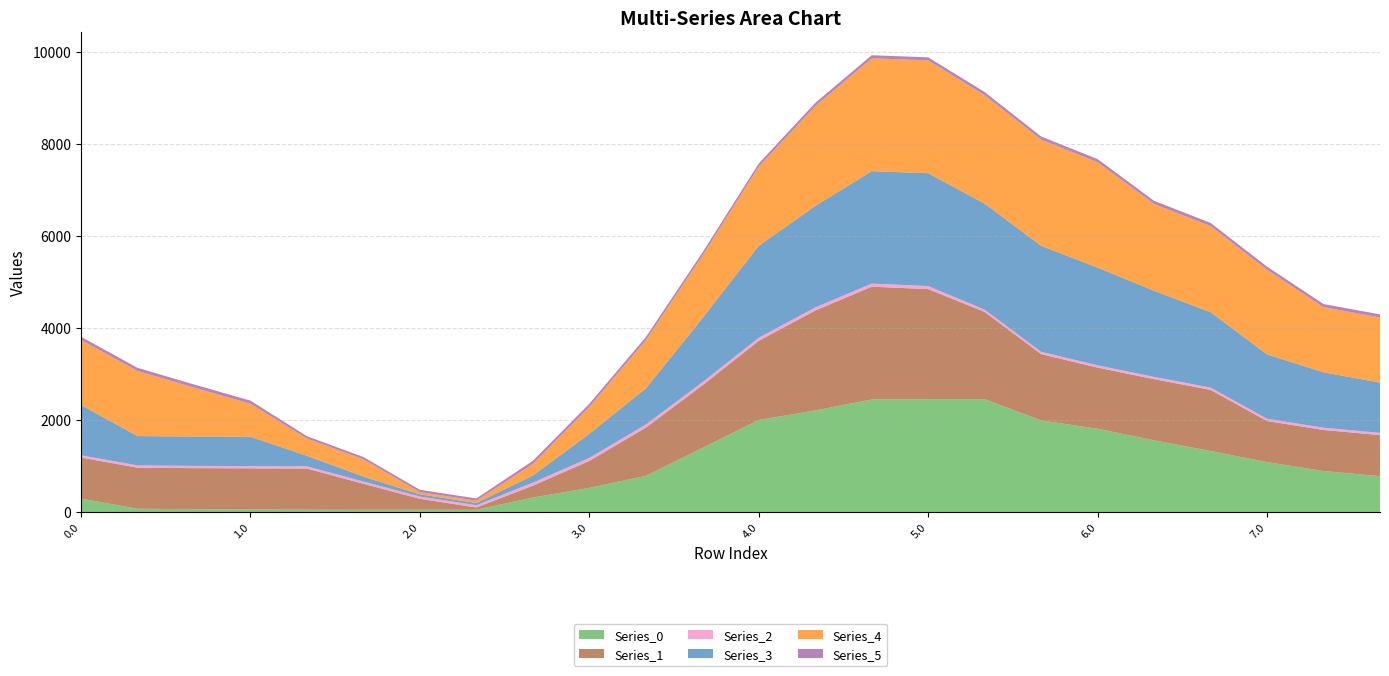

Reading left to right, list all the values displayed in this chart.

Series_0: 291.3	70.9	60.5	56.1	51.2	49.0	49.0	49.0	314.3	524.4	785.0	1391.9	1998.8	2207.5	2444.7	2452.0	2452.0	1990.6	1809.4	1557.8	1325.6	1084.8	890.6	778.1
Series_1: 892.3	892.3	892.3	892.3	892.3	564.1	237.3	49.0	256.5	585.1	1048.3	1358.3	1721.4	2170.7	2452.0	2392.3	1895.4	1440.9	1329.0	1329.0	1329.0	892.3	892.3	892.3
Series_2: 49.0	49.0	49.0	49.0	49.0	49.0	49.0	49.0	66.5	66.5	66.5	66.5	66.5	66.5	66.5	66.5	49.0	49.0	49.0	49.0	49.0	49.0	49.0	49.0
Series_3: 1092.0	638.0	638.0	638.0	229.0	107.2	49.0	49.0	154.5	524.4	785.0	1391.9	1998.8	2207.5	2444.7	2452.0	2304.4	2304.4	2123.3	1871.7	1639.5	1398.7	1204.5	1092.0
Series_4: 1416.5	1416.5	1065.1	718.9	375.9	375.9	49.0	49.0	253.2	585.1	1048.3	1358.3	1721.4	2170.7	2452.0	2452.0	2359.2	2308.7	2292.2	1888.0	1873.3	1840.6	1416.5	1416.5
Series_5: 66.5	66.5	66.5	66.5	49.0	49.0	49.0	49.0	66.5	66.5	66.5	66.5	66.5	66.5	66.5	66.5	66.5	66.5	66.5	66.5	66.5	66.5	66.5	66.5